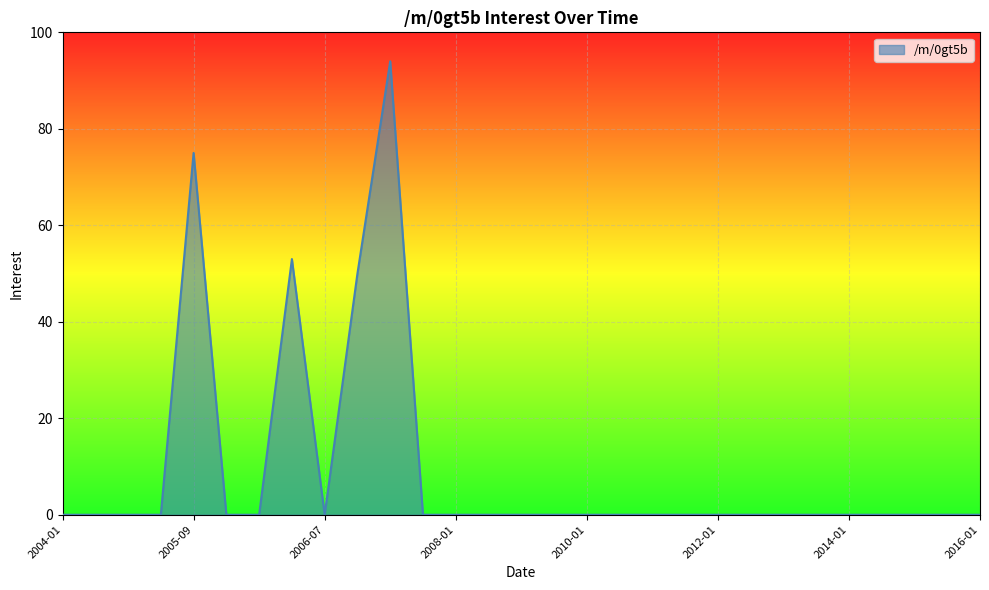

What is the difference between the second highest and minimum values?

75